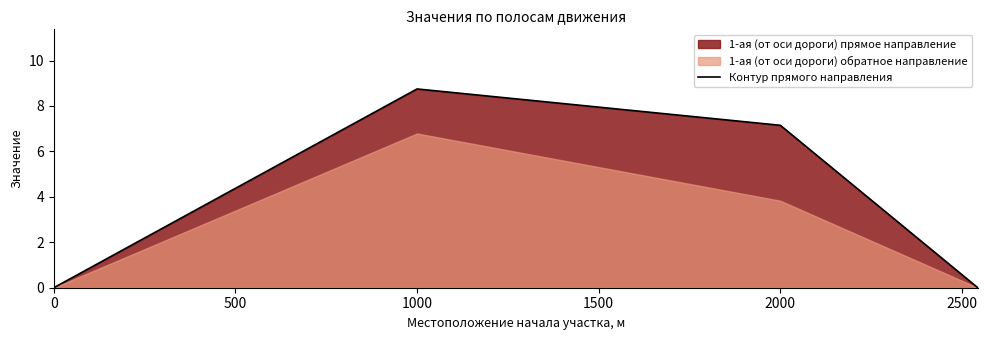

Where does the Контур прямого направления series first go above 7?

1000